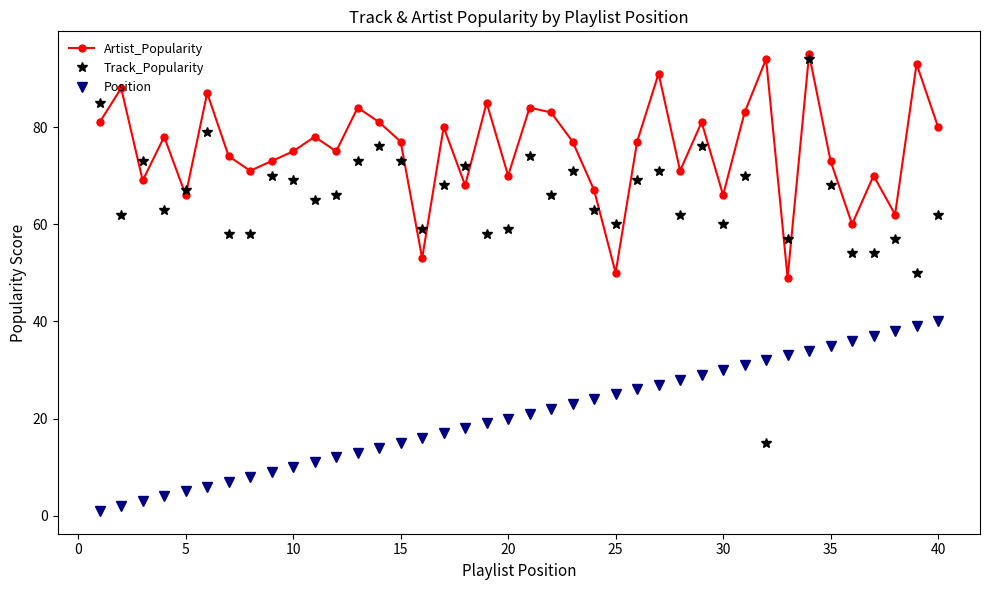

True or false: Artist_Popularity has more than 2 points higher than both neighbors.

True